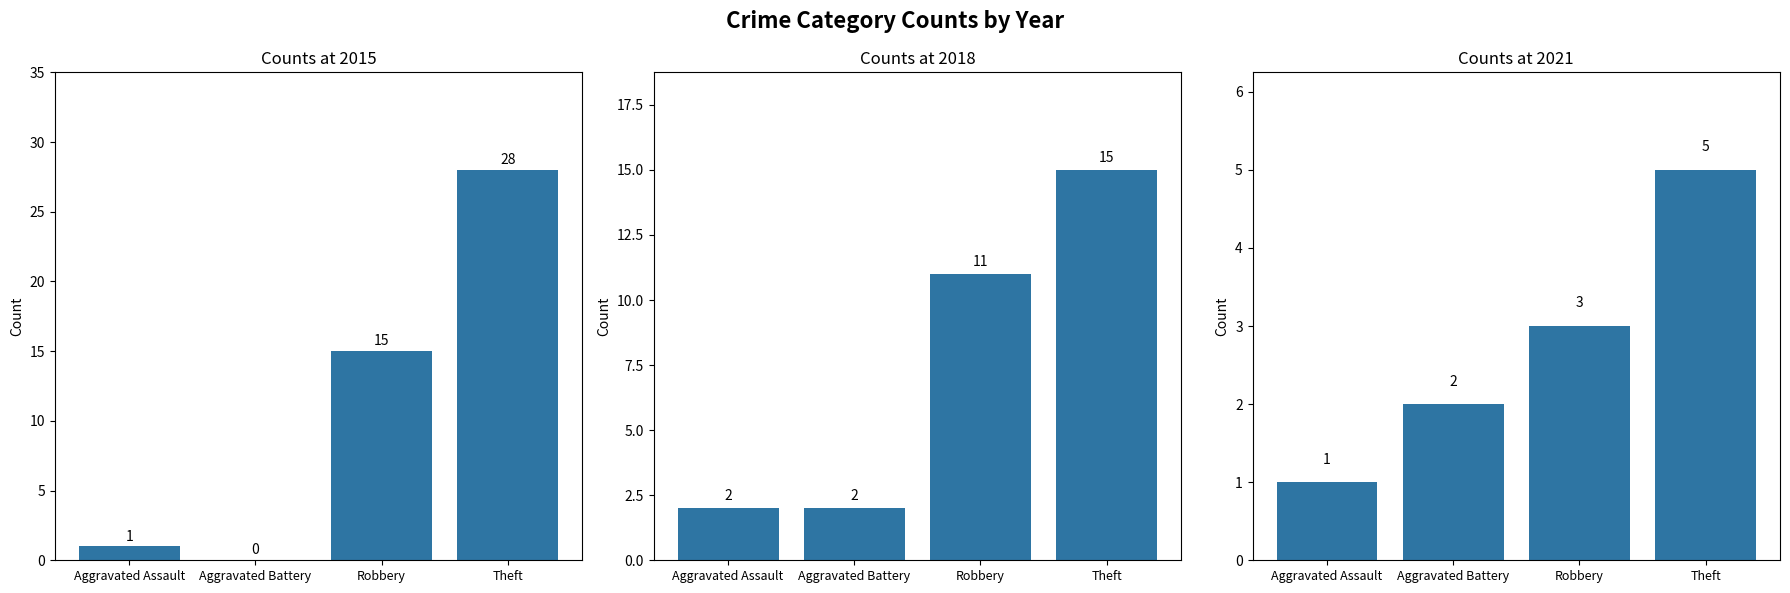

Is it true that 2017 equals 3 at Robbery?

True